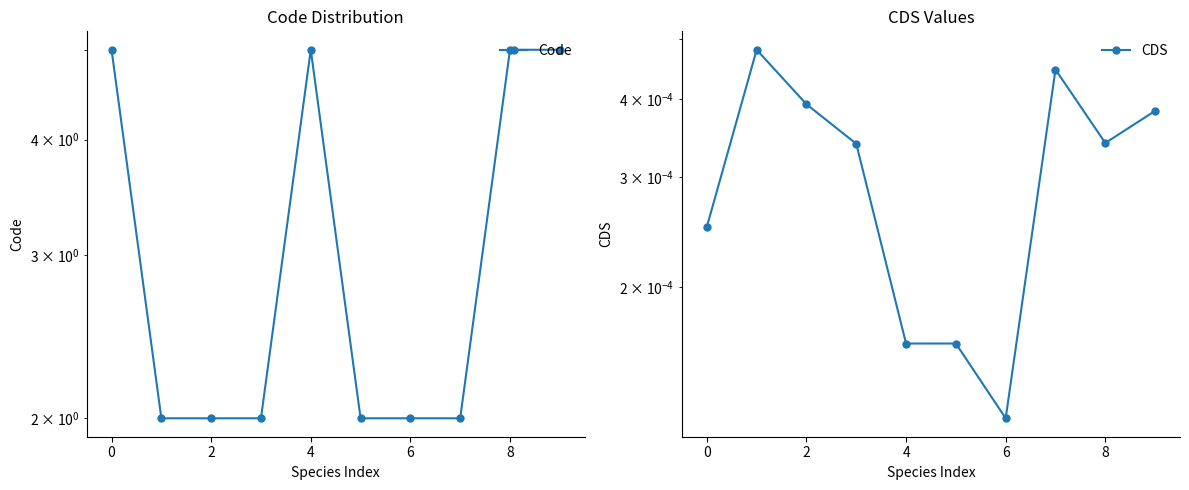

Rank the series by their maximum value, from highest to lowest.

Code, CDS